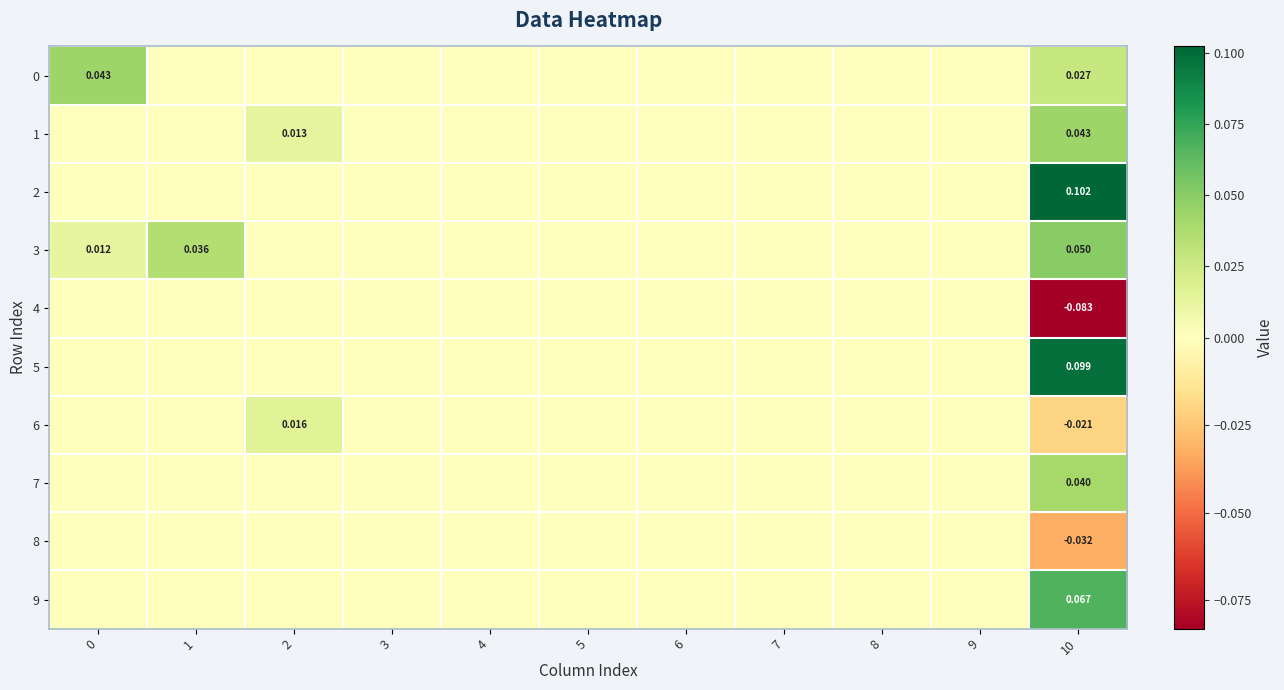

True or false: 2 has a value of 0.0 at 10.

False